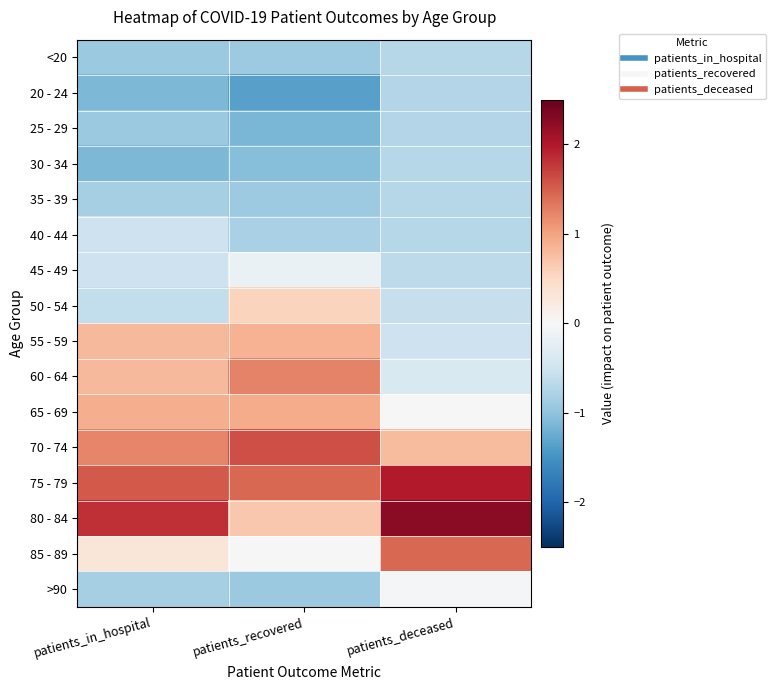

What is the maximum value shown in the chart?

2.3